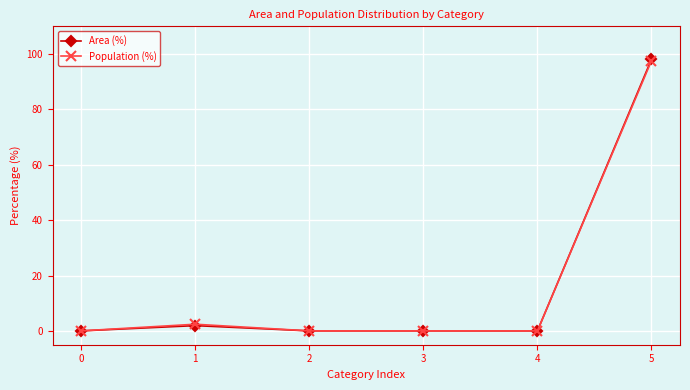

True or false: Population (%) has more than 0 interior local peaks.

True